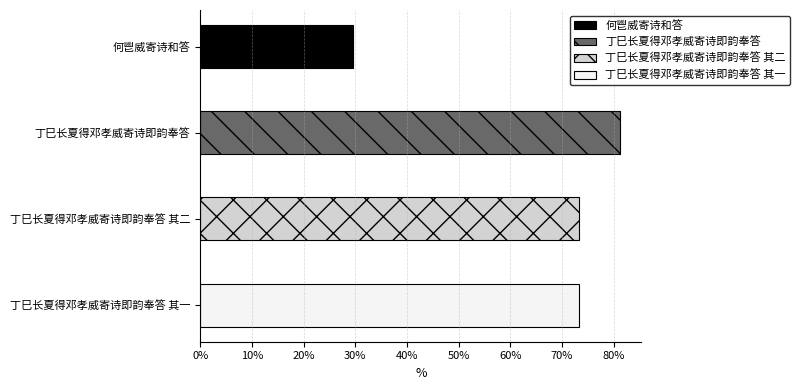

Approximately how many times larger is the value at 丁巳长夏得邓孝威寄诗即韵奉答 其二 compared to 丁巳长夏得邓孝威寄诗即韵奉答 其一?

1.0